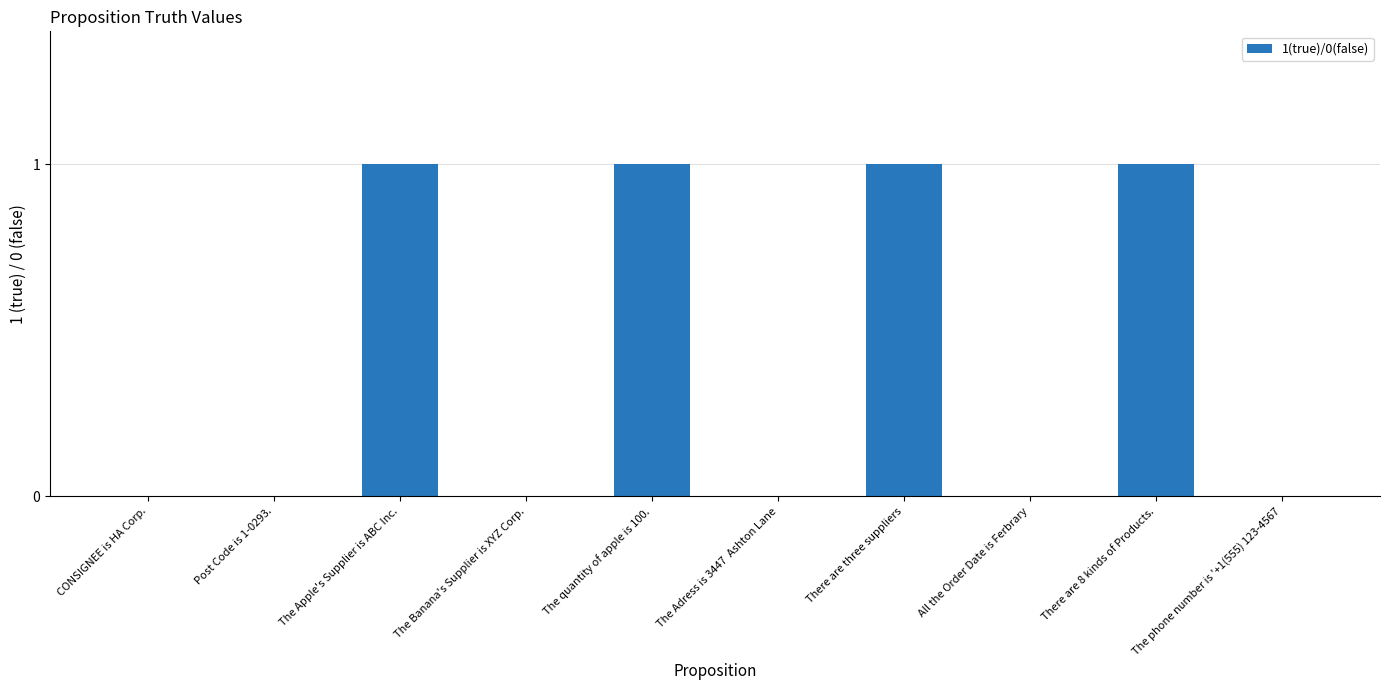

What is the sum of all values?

4